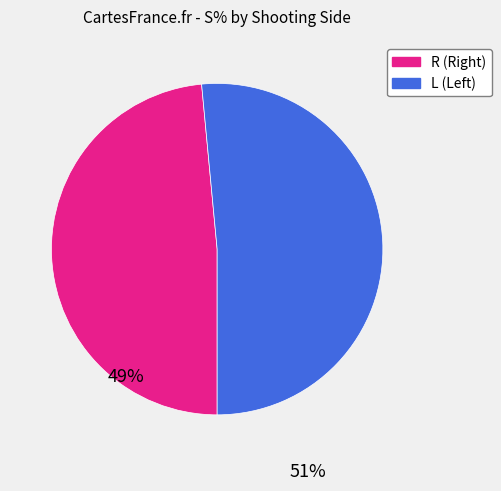

Does any single category account for the majority?

Yes